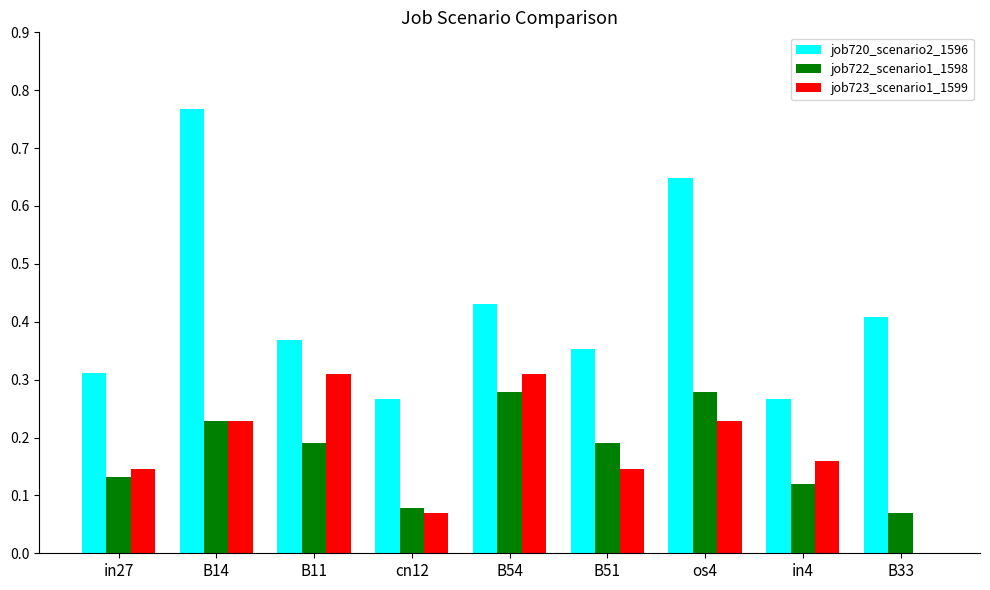

Which category has the highest value across all series?

B14